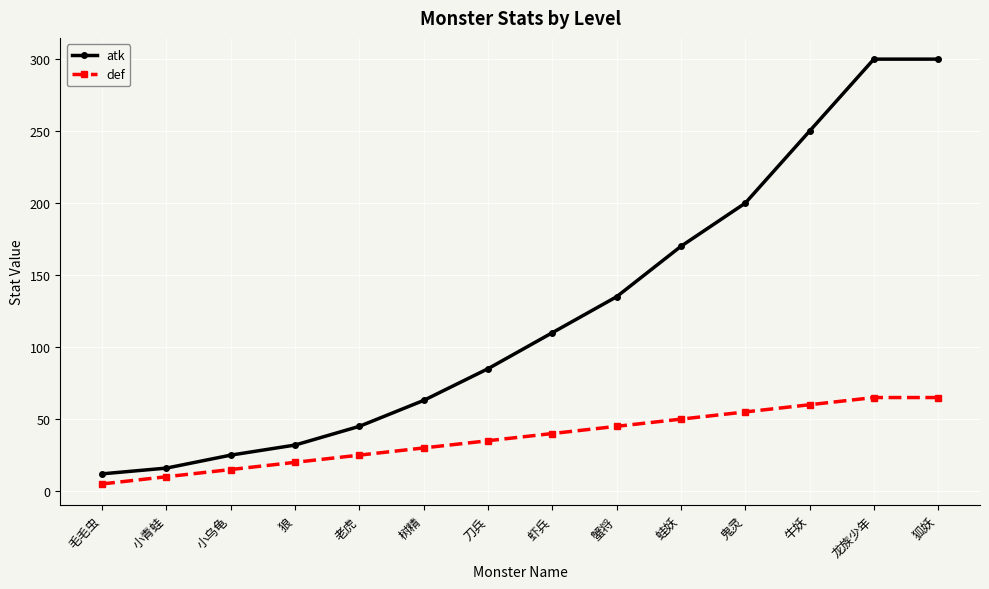

List the series in order of their overall mean, highest first.

atk, def